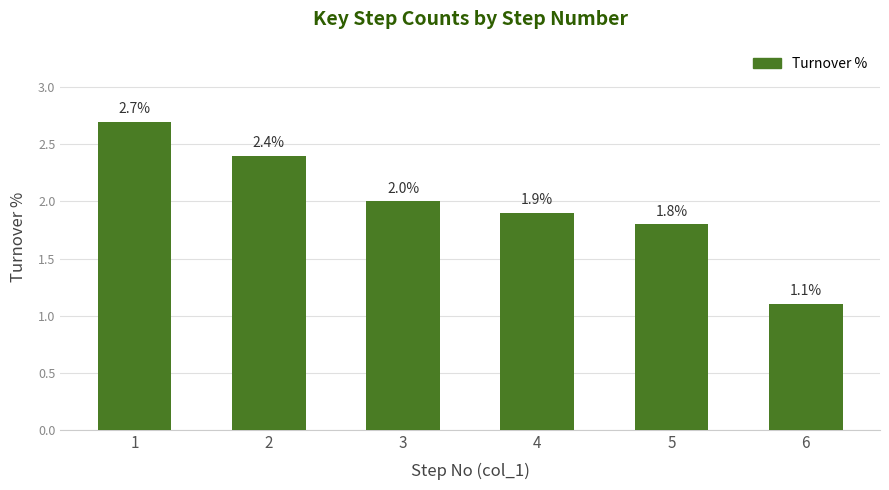

The chart shows a value of 2.7 at 1. True or false?

True